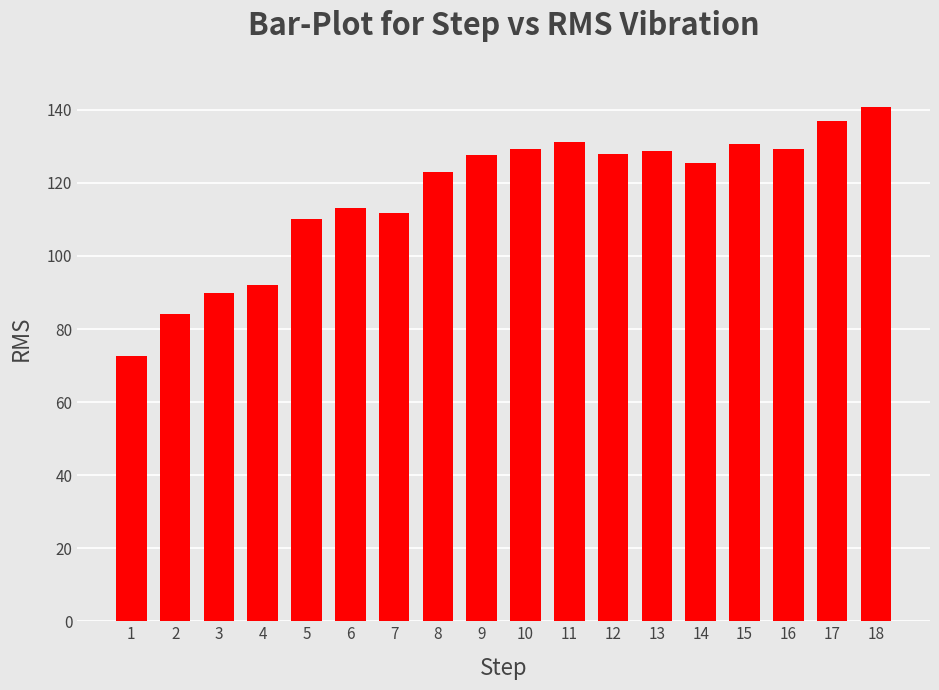

What is the maximum value shown in the chart?

140.7